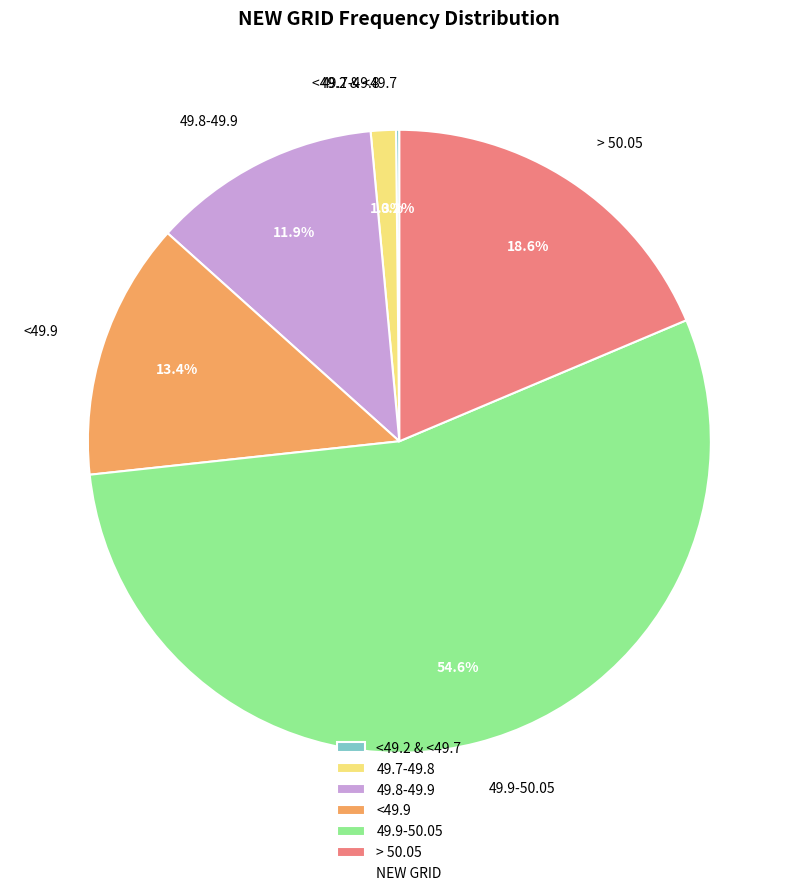

Does any single category account for the majority?

Yes